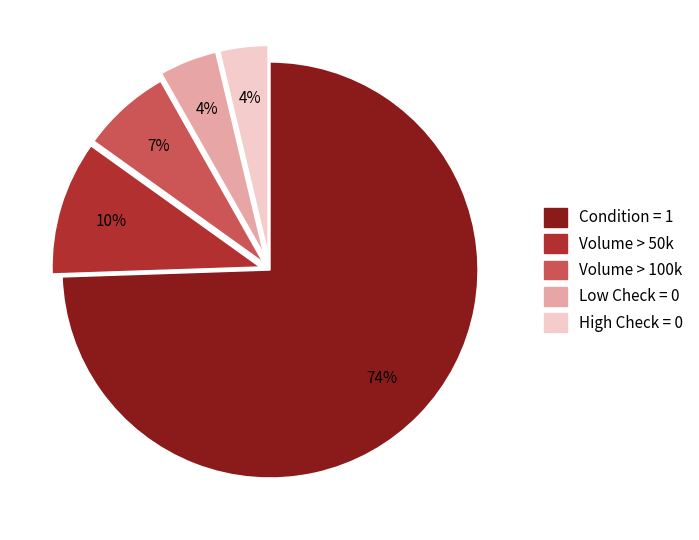

What percentage is the Volume > 100k slice, to the nearest percent?

7%